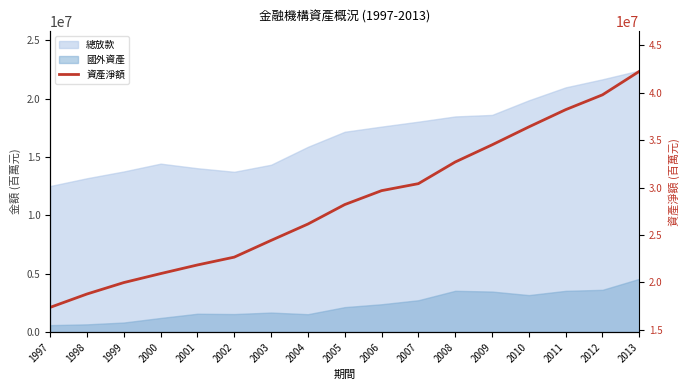

At which label is the value closest to 29821642?

2006